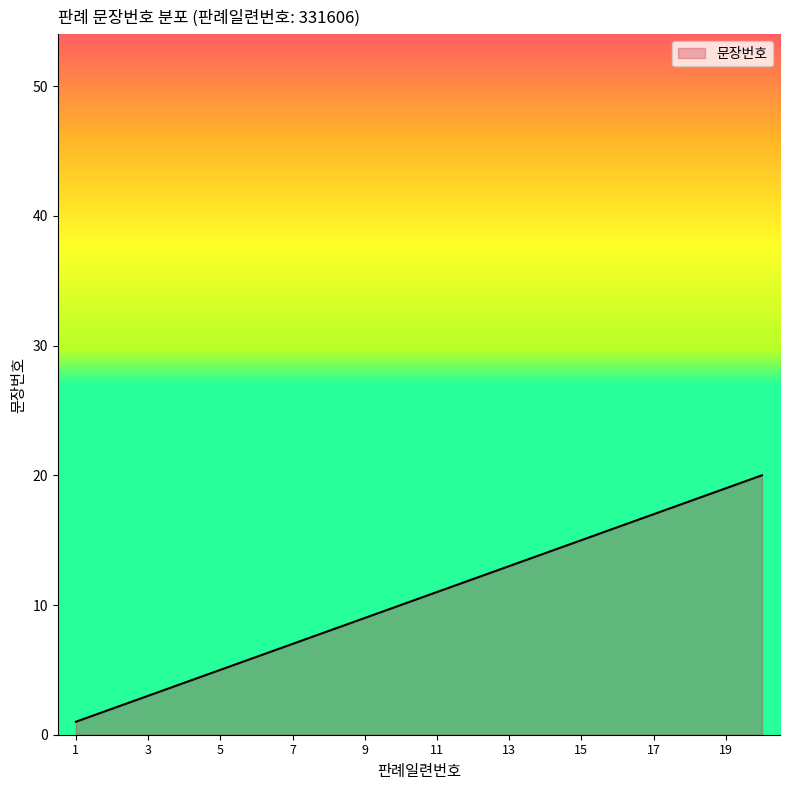

What is the maximum value shown in the chart?

20